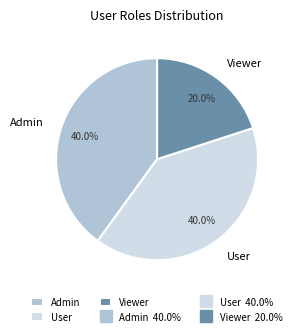

Does any single category account for the majority?

No